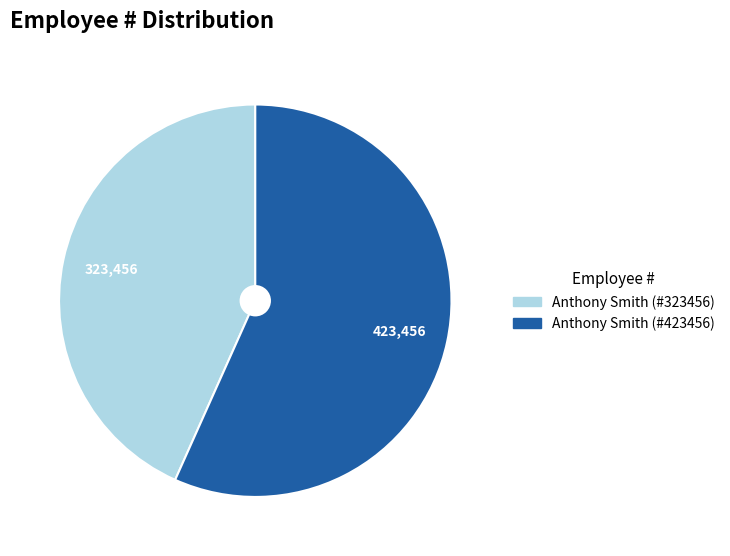

What is the smallest slice in the pie chart?

Anthony Smith (#323456)